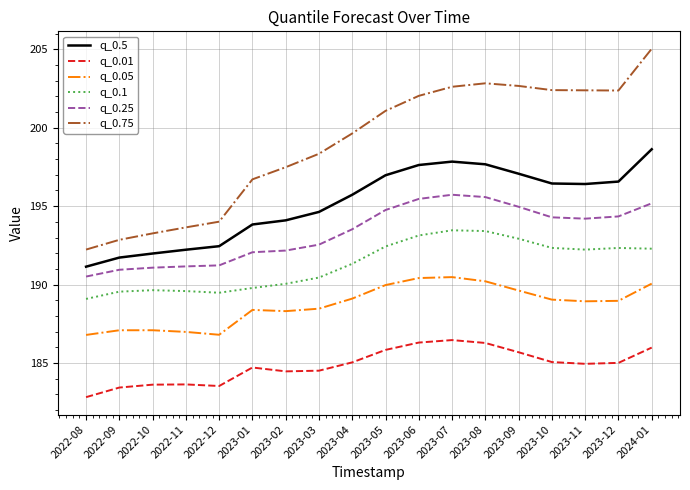

Rank the series by their maximum value, from lowest to highest.

q_0.01, q_0.05, q_0.1, q_0.25, q_0.5, q_0.75